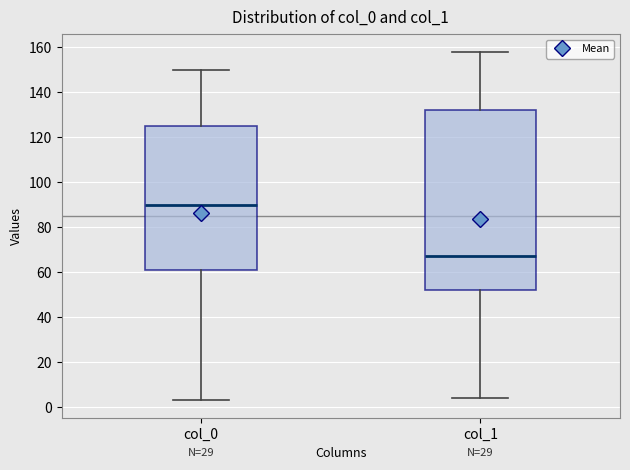

Reading left to right, transcribe this box plot: for each box, give where its median line is, the range the box spans, and where its two whiskers end, as read against the y-axis. The values are not printed on the chart, so give them approximately, as read against the axis.

col_0: median 90, box 62 to 126, whiskers 4 to 150
col_1: median 68, box 52 to 132, whiskers 4 to 158